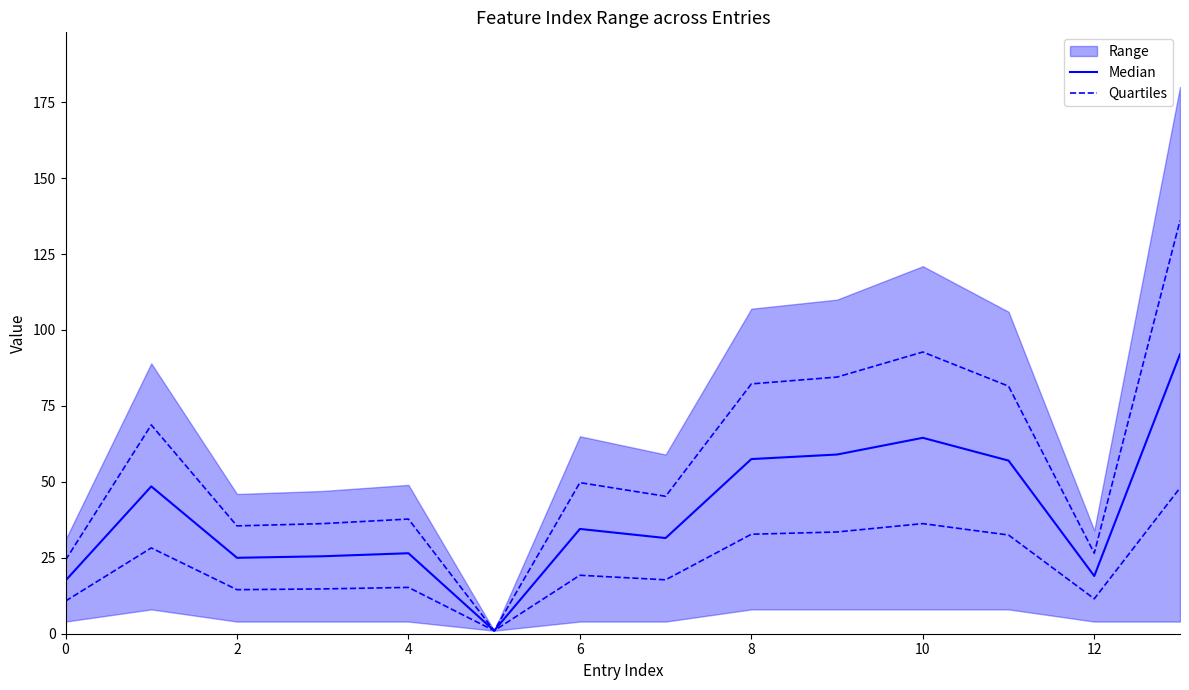

What is the highest value of the Median series?

92.0